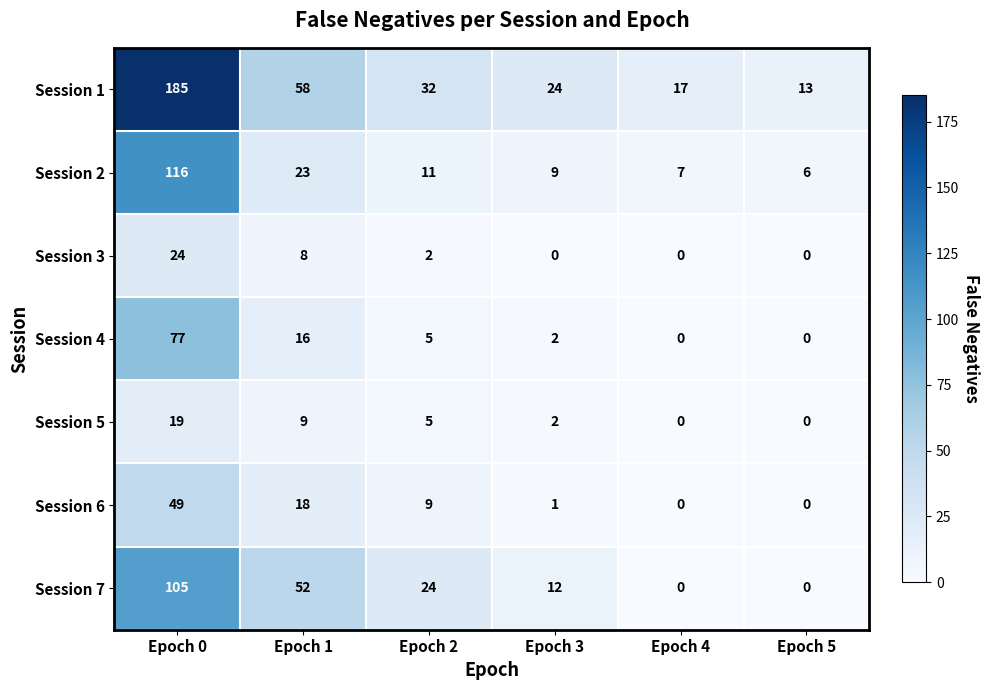

Rank the series by their maximum value, from lowest to highest.

Session 5, Session 3, Session 6, Session 4, Session 7, Session 2, Session 1